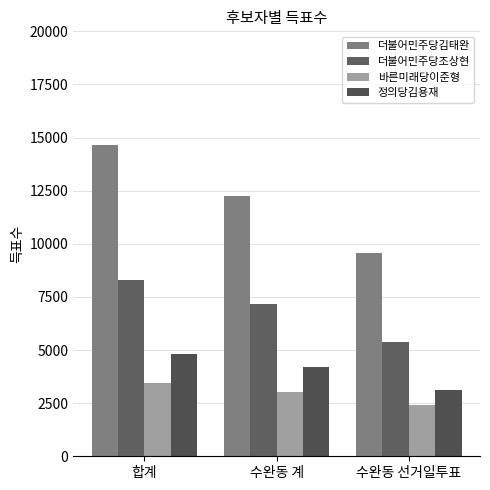

Where is 정의당김용재 nearest to the value 3974?

수완동 계